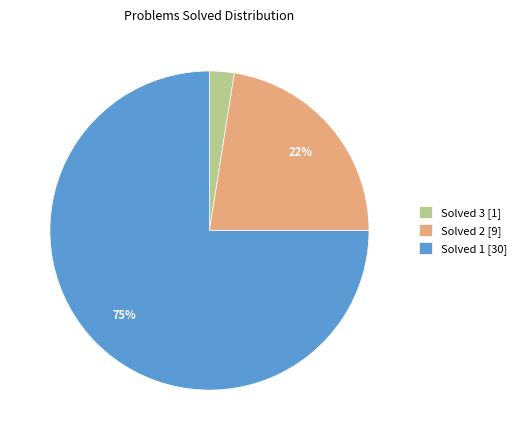

True or false: Solved 1 [30] accounts for 88% of the total.

False